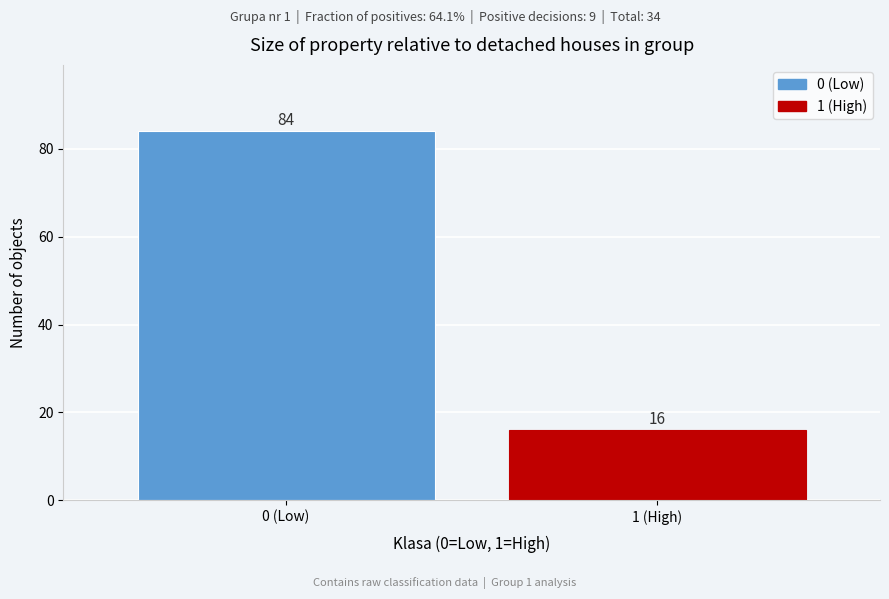

Reading left to right, transcribe all the data shown in this chart.

0 (Low)=84	1 (High)=16